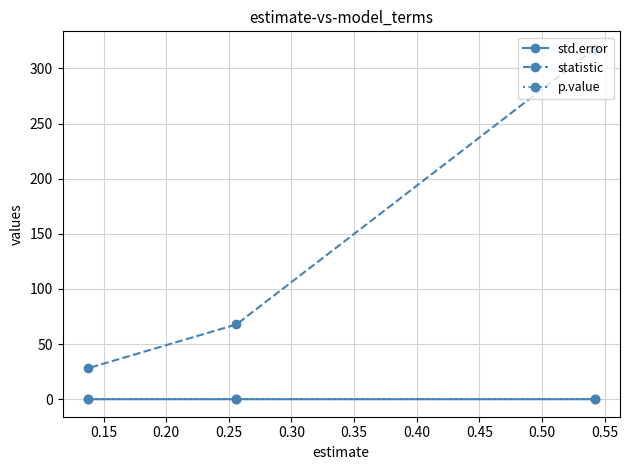

Which series has the largest total across all categories?

statistic